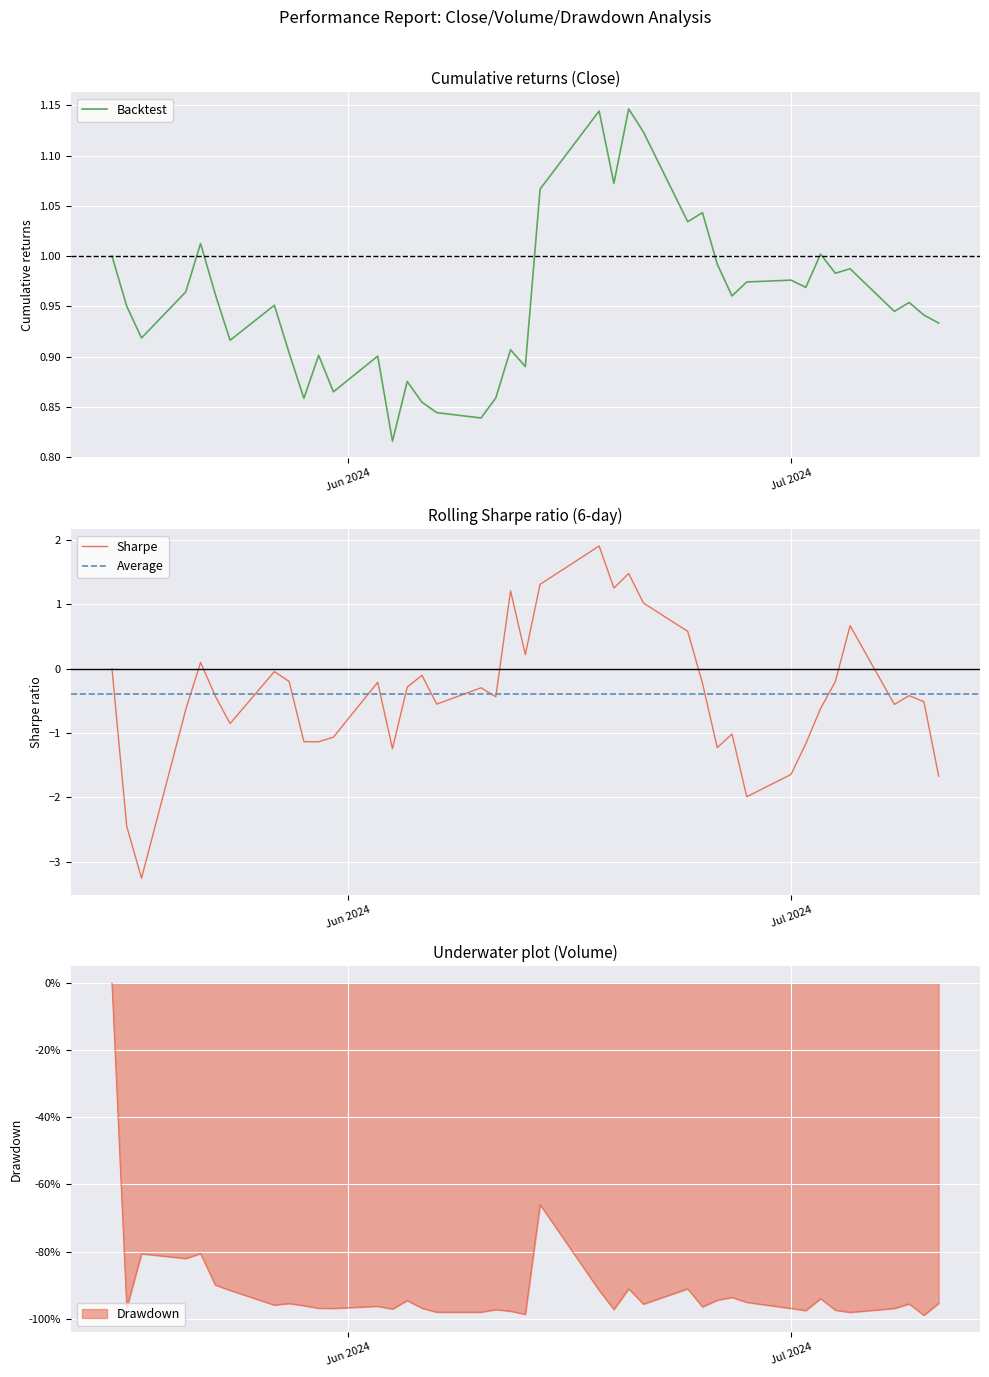

True or false: Close has more than 2 points higher than both neighbors.

True